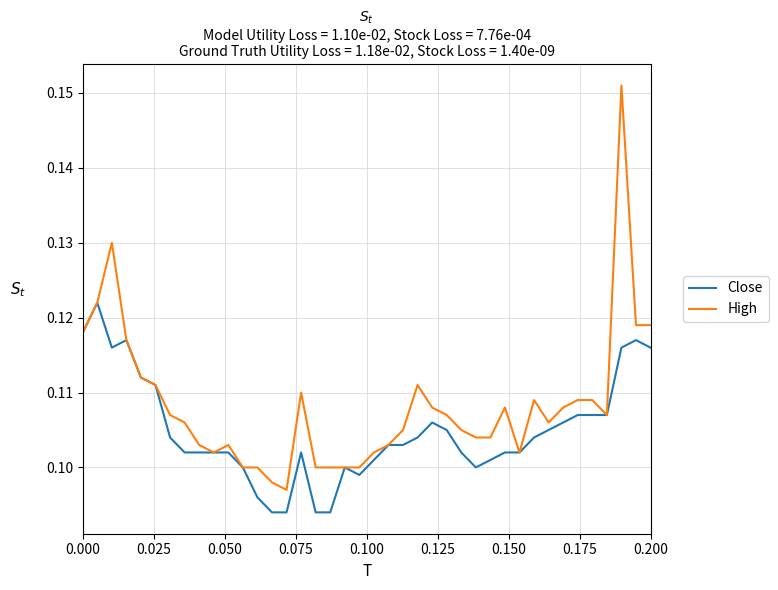

Does the chart have visible grid lines?

Yes